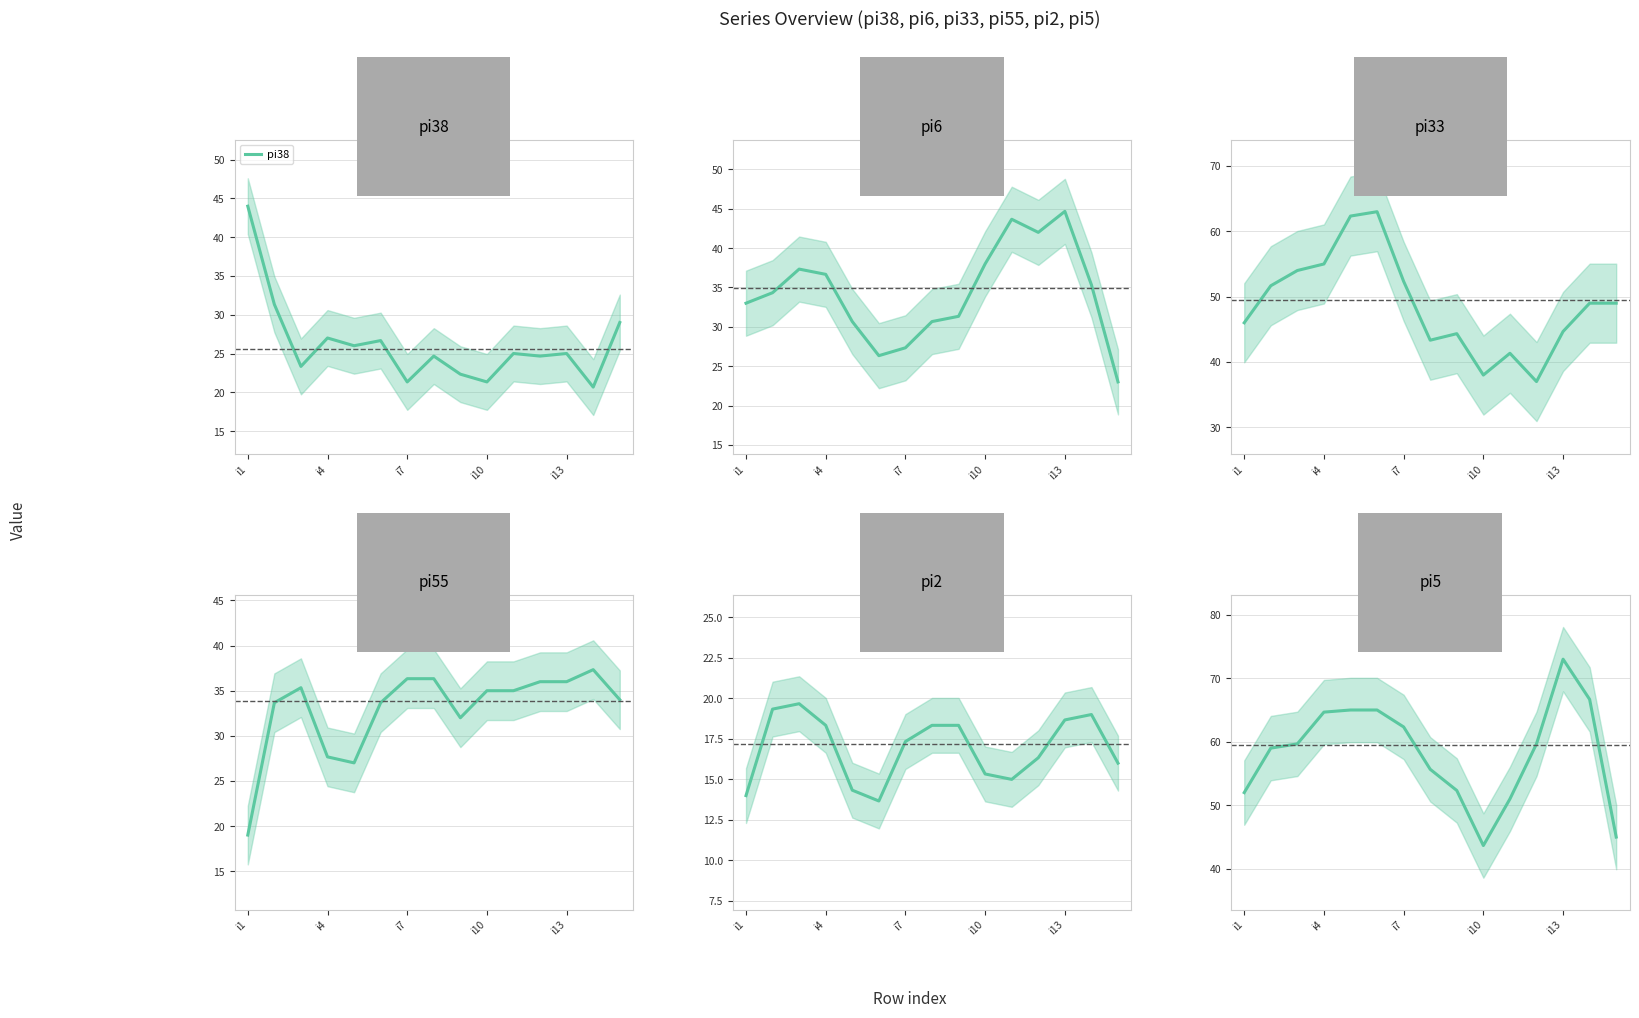

The pi38 series shows 8.5 at i7. True or false?

False